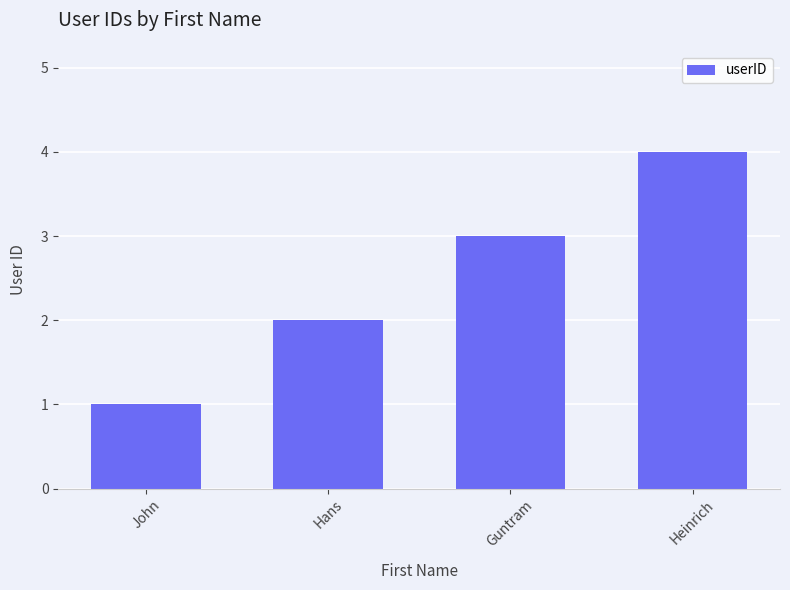

What is the label of the 2nd bar from the right?

Guntram